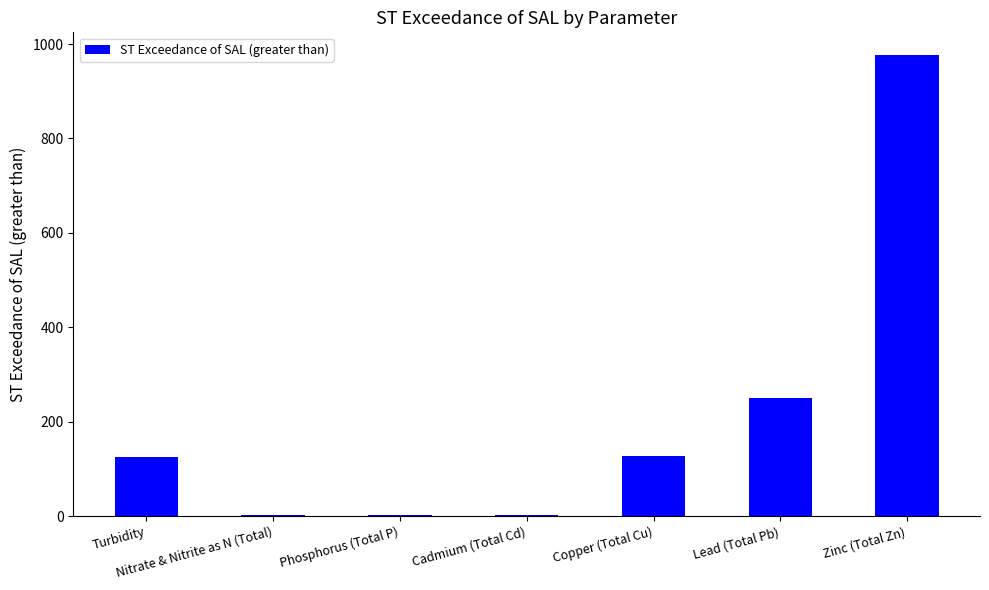

True or false: the data shows 58.7 at Turbidity.

False